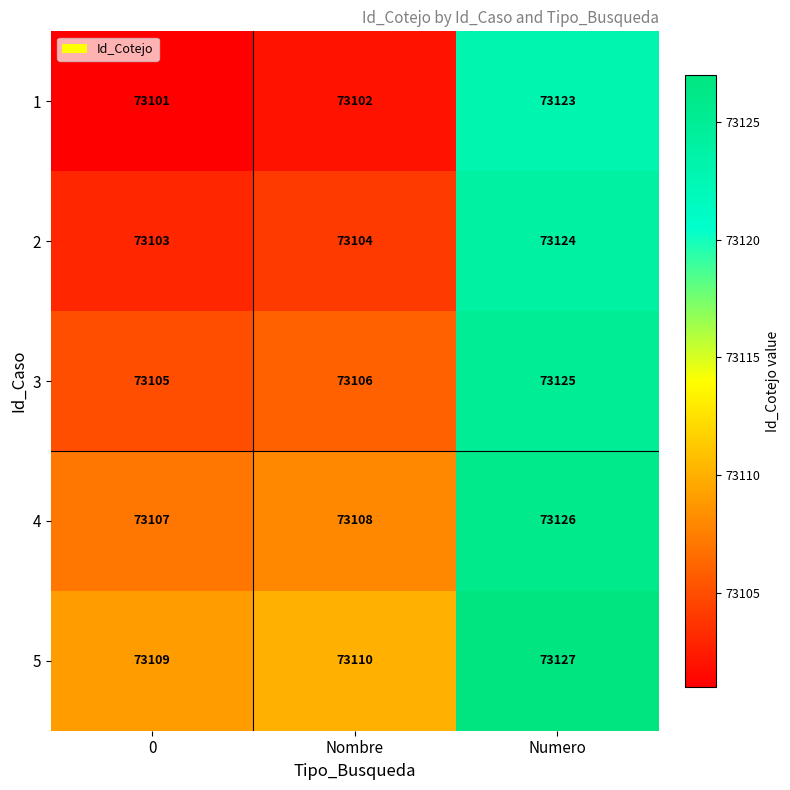

At which category is the sum across all series the highest?

Numero